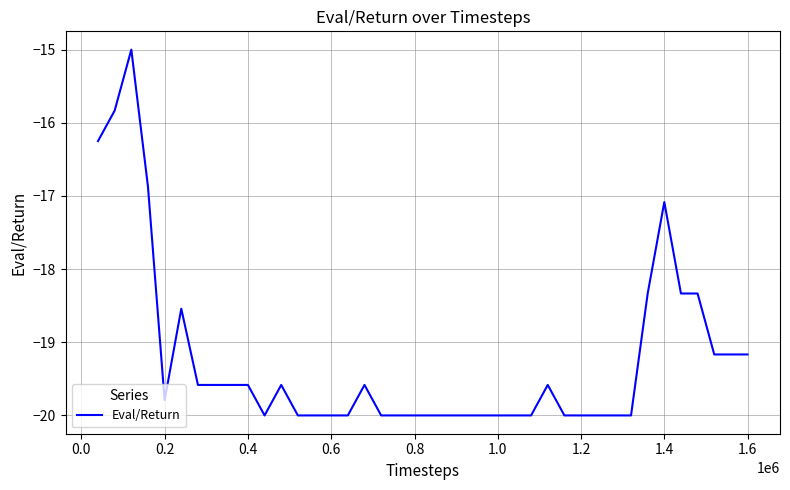

What is the sum of all values?

-769.0